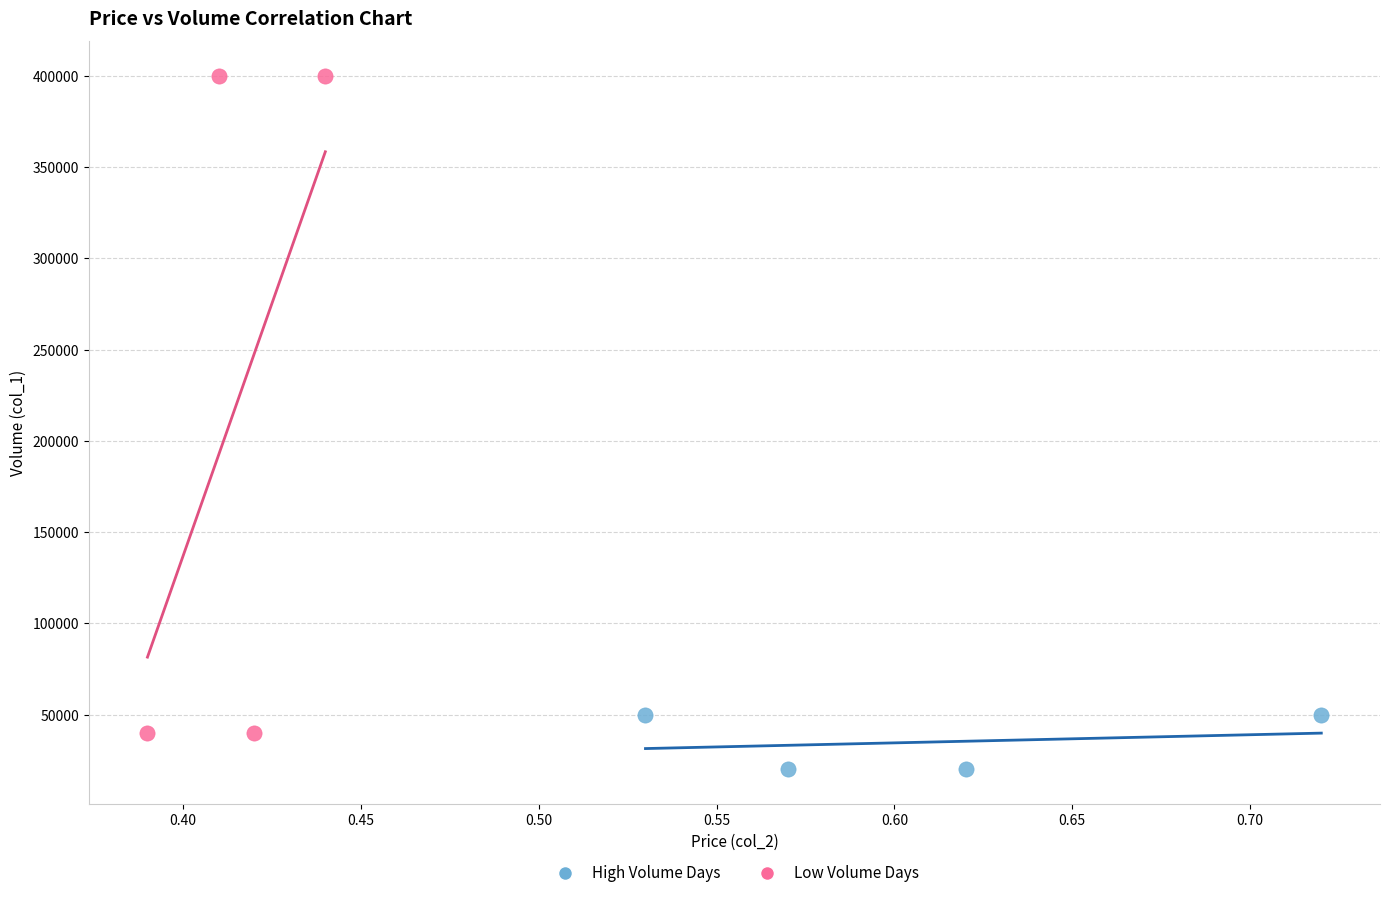

Which series contains the lowest Y value?

High Volume Days